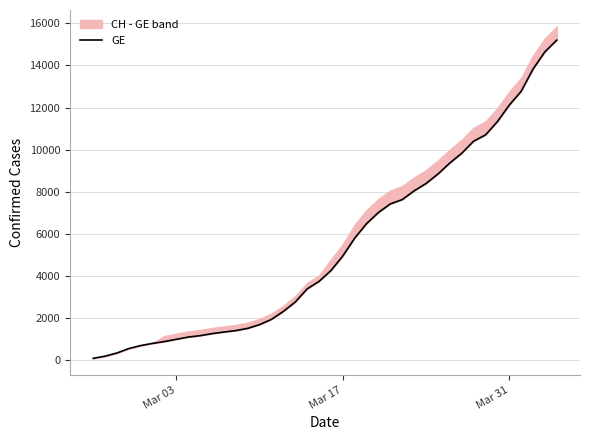

The value at 8 is 385. True or false?

False